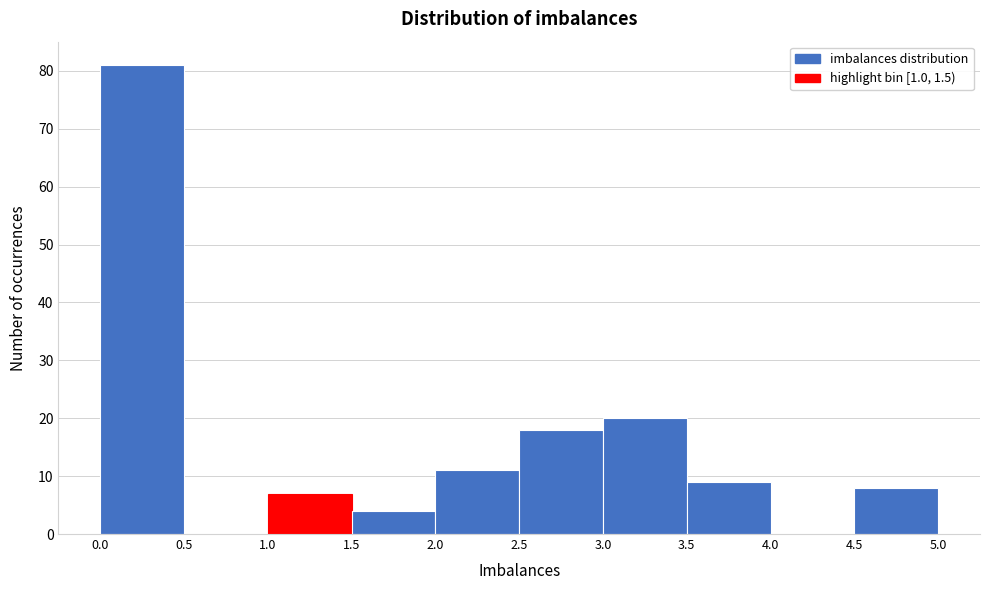

Reading left to right, transcribe this chart: for each bar, give the range it covers on the x-axis and its height. The values are not printed on the chart, so give them approximately, as read against the axis.

0.0 to 0.5: 81
0.5 to 1.0: 0
1.0 to 1.5: 7
1.5 to 2.0: 4
2.0 to 2.5: 11
2.5 to 3.0: 18
3.0 to 3.5: 20
3.5 to 4.0: 9
4.0 to 4.5: 0
4.5 to 5.0: 8